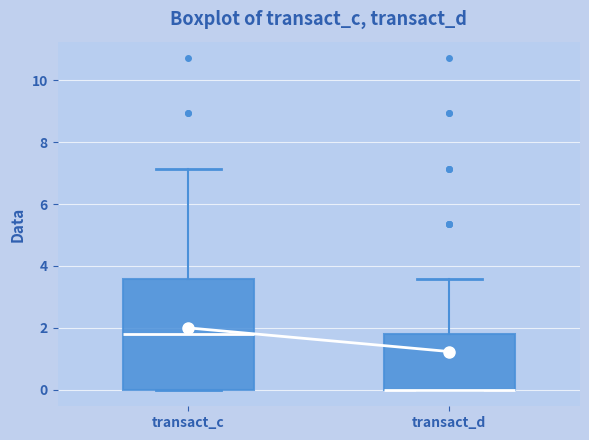

Which box is the tallest, from its lower edge to its upper edge?

transact_c